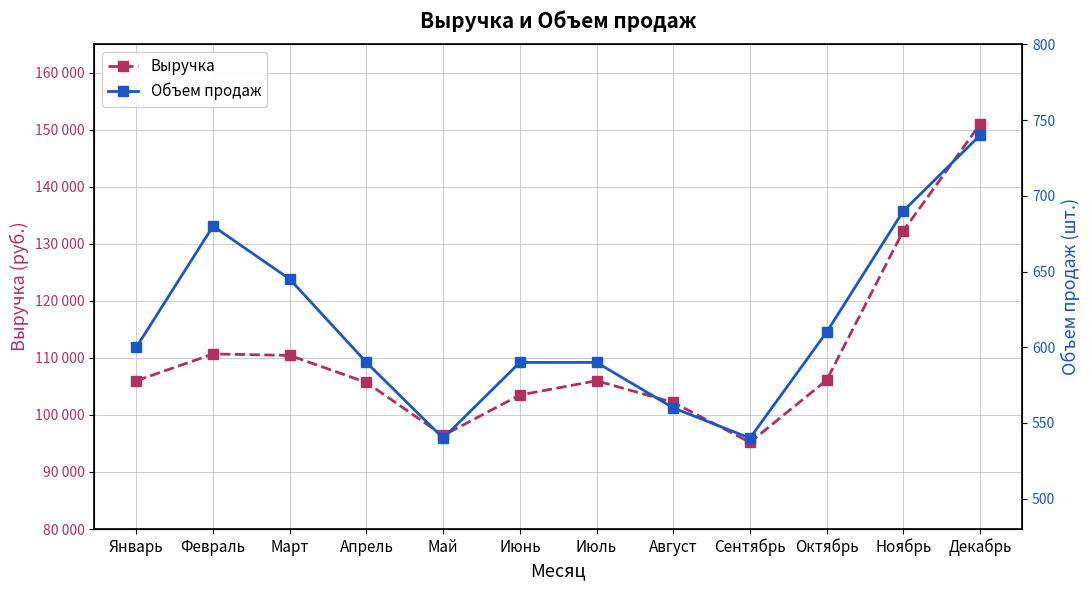

What is the maximum value shown in the chart?

151000